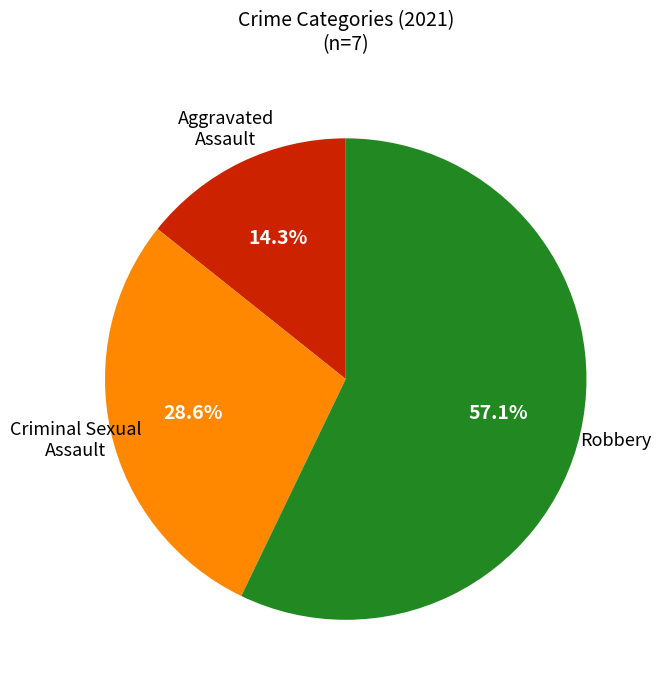

Is there any slice that represents more than half of the pie?

Yes